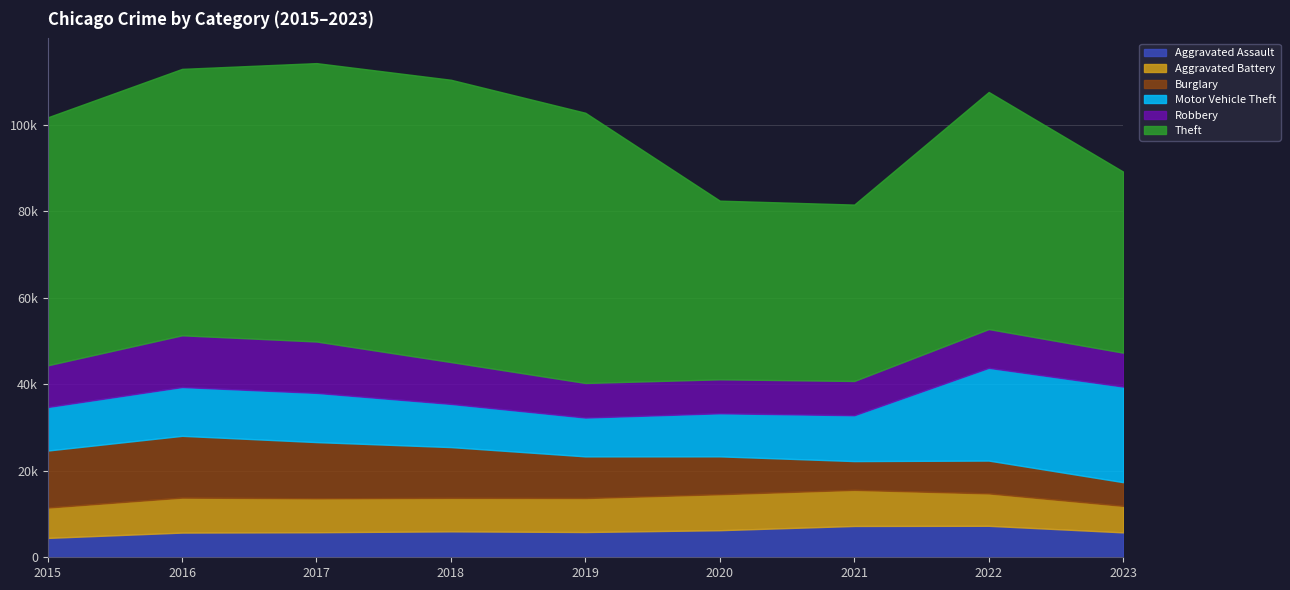

Which series has the largest total across all categories?

Theft